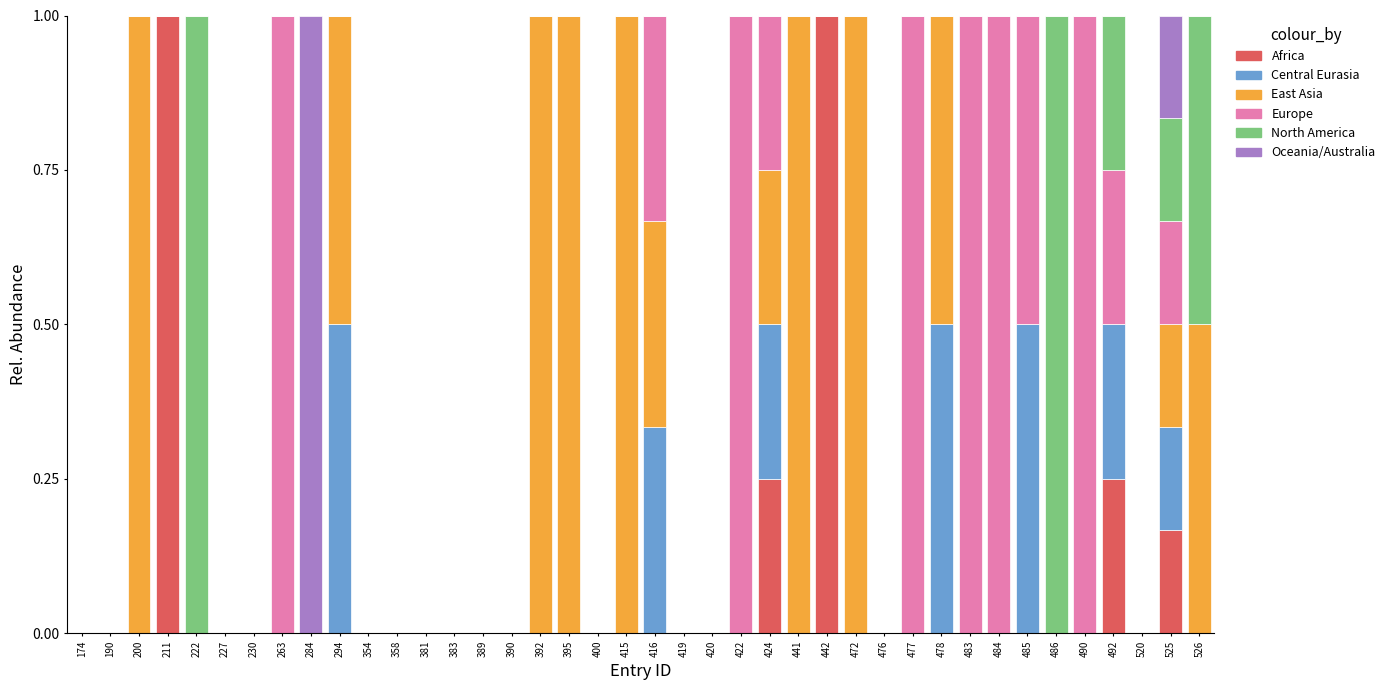

What is the total value across all series at 478?

1.0